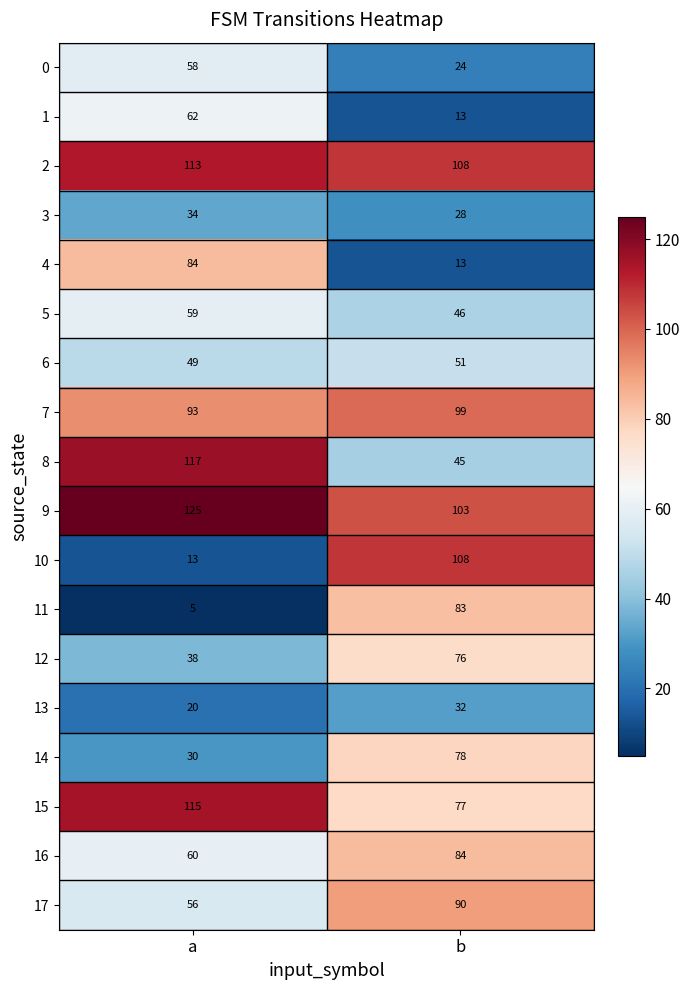

Rank the series at a from lowest to highest value.

11, 10, 13, 14, 3, 12, 6, 17, 0, 5, 16, 1, 4, 7, 2, 15, 8, 9